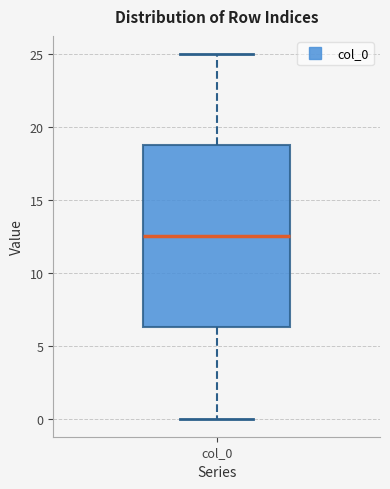

Transcribe this box plot: give where the median line is, the range the box spans, and where the two whiskers end, as read against the y-axis. The values are not printed on the chart, so give them approximately, as read against the axis.

median 12.5, box 6.5 to 19.0, whiskers 0.0 to 25.0